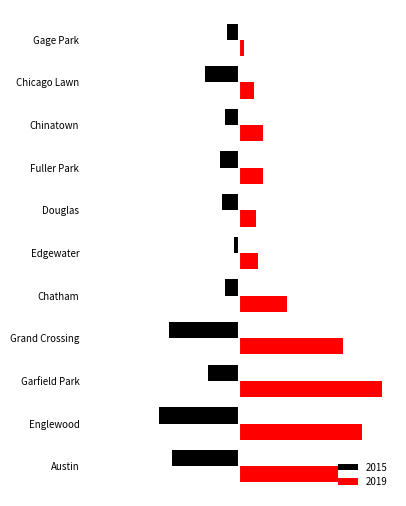

What are all the series names shown in the legend?

2015, 2019